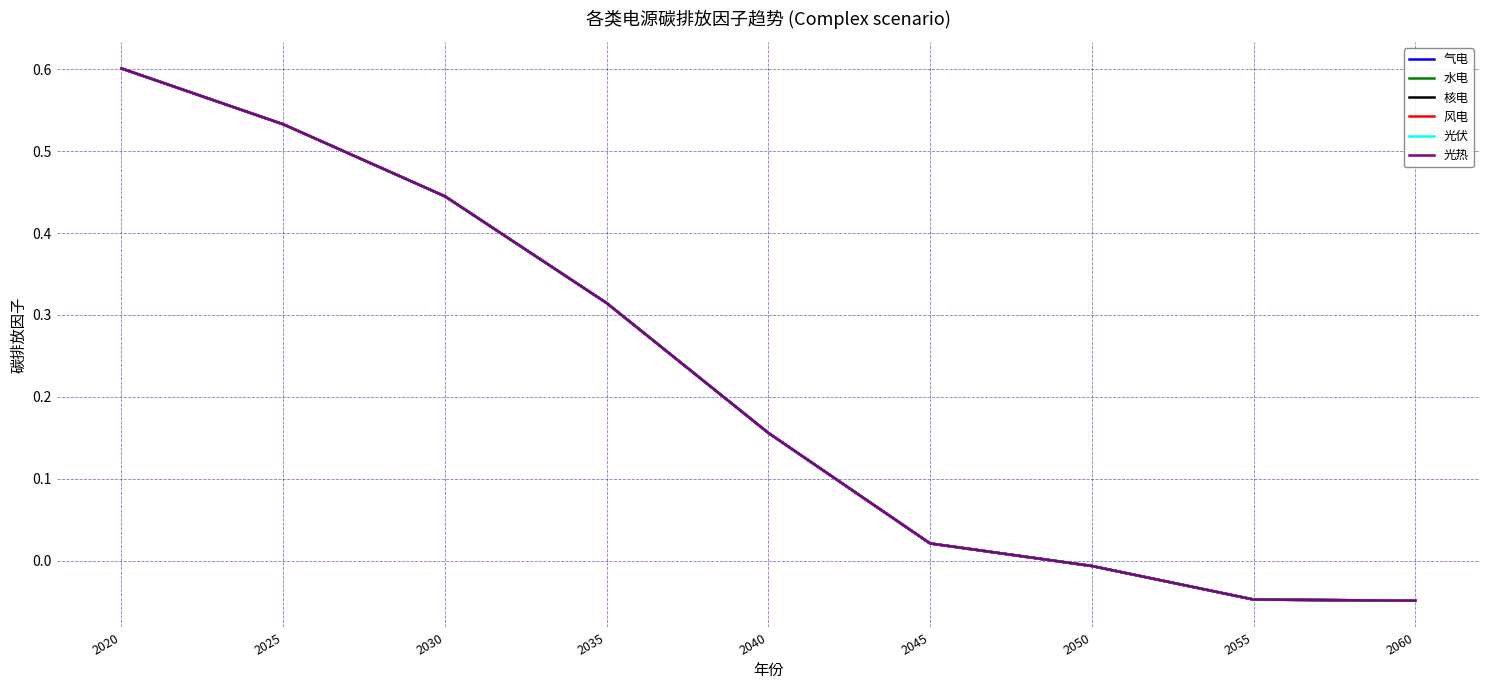

What is the difference between the maximum and second lowest values in the 气电 series?

0.6